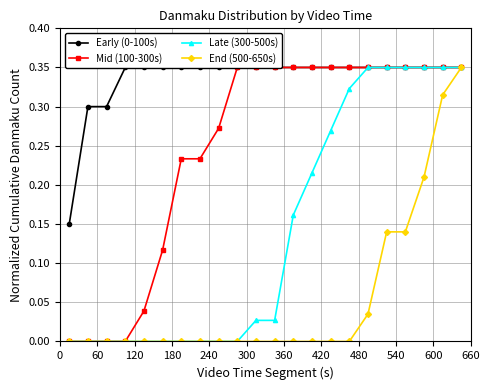

What is the minimum value for Early (0-100s)?

0.1